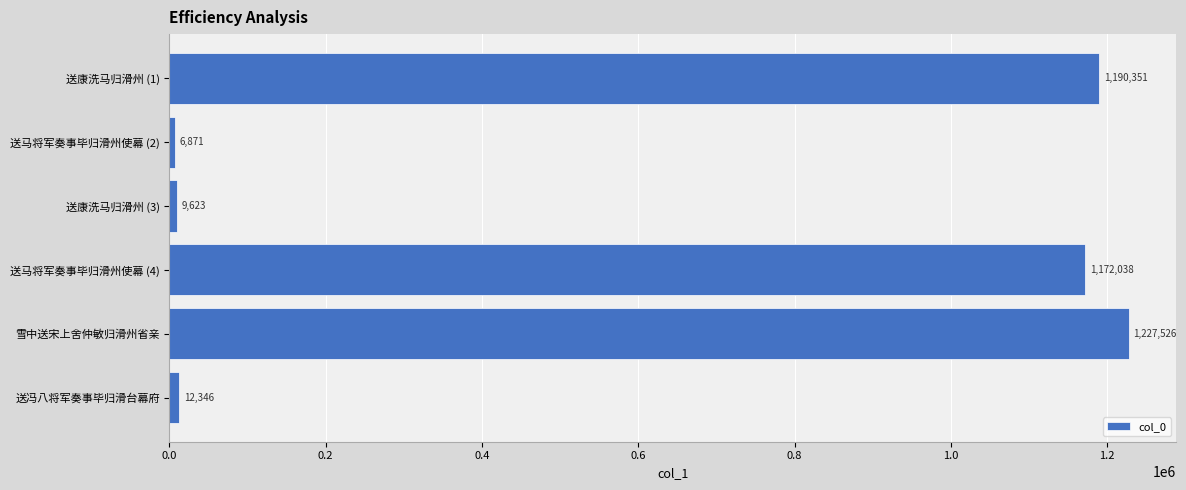

Does the chart contain stacked bars?

No